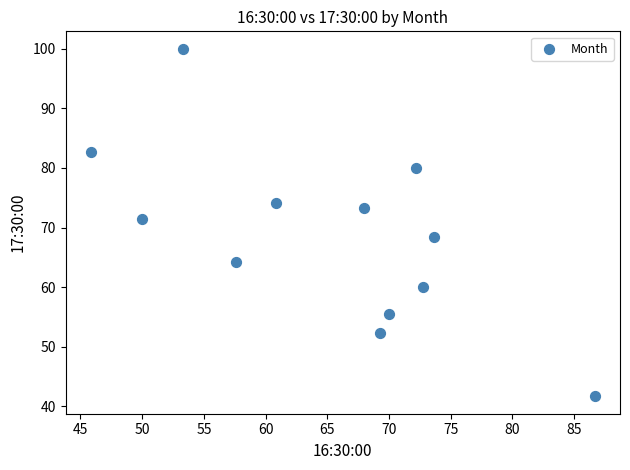

What is the average Y value?

68.6